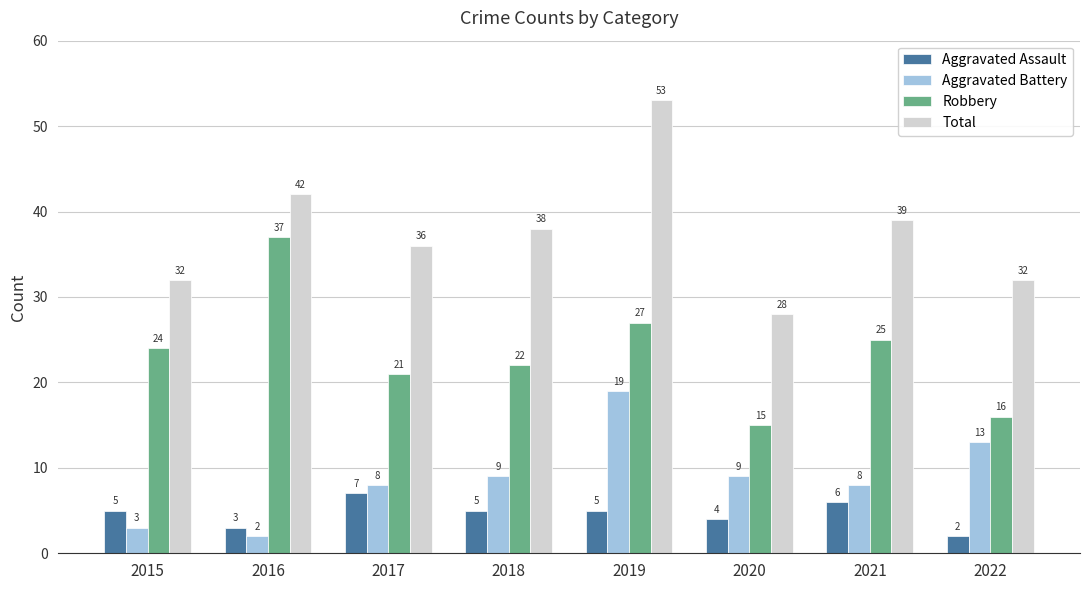

What is the difference between the maximum and second lowest values in the Aggravated Assault series?

4